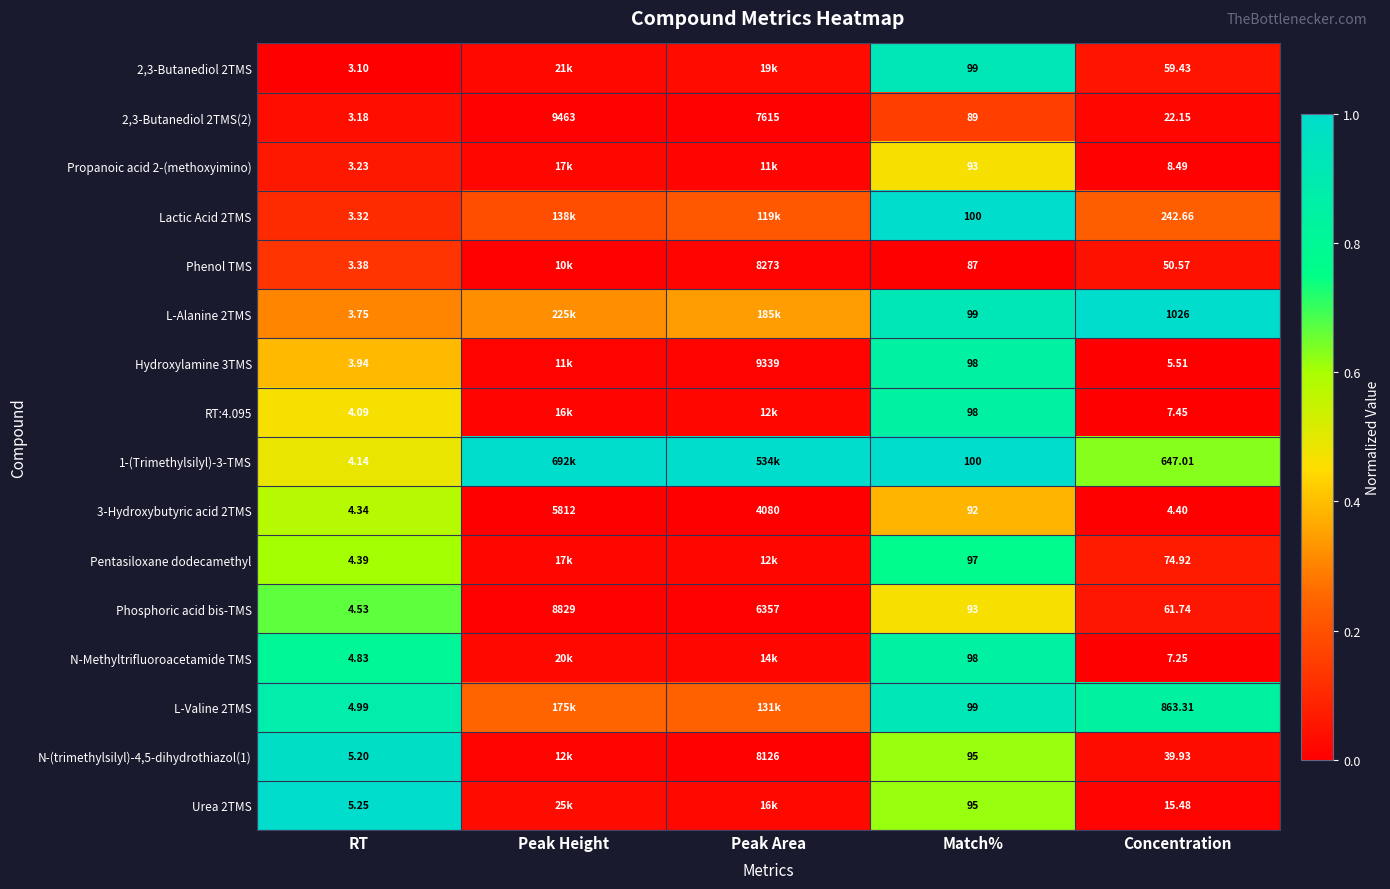

Where is Phosphoric acid bis-TMS nearest to the value 4416?

Peak Area